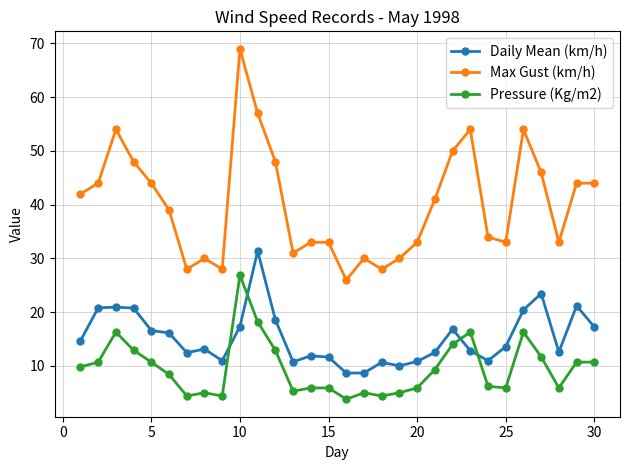

What is the difference between the maximum and second lowest values in the Max Gust (km/h) series?

41.0